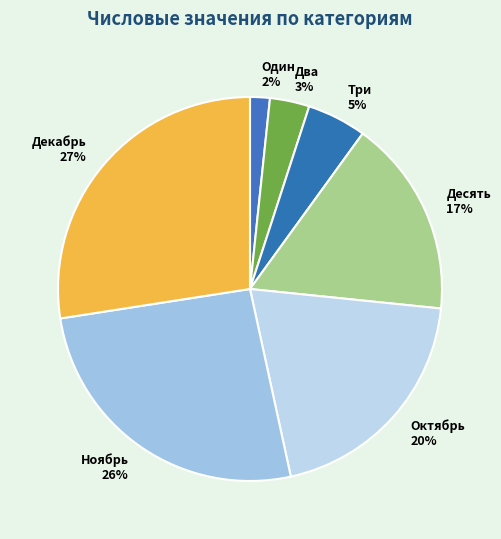

Does Десять represent more than half of the total?

No